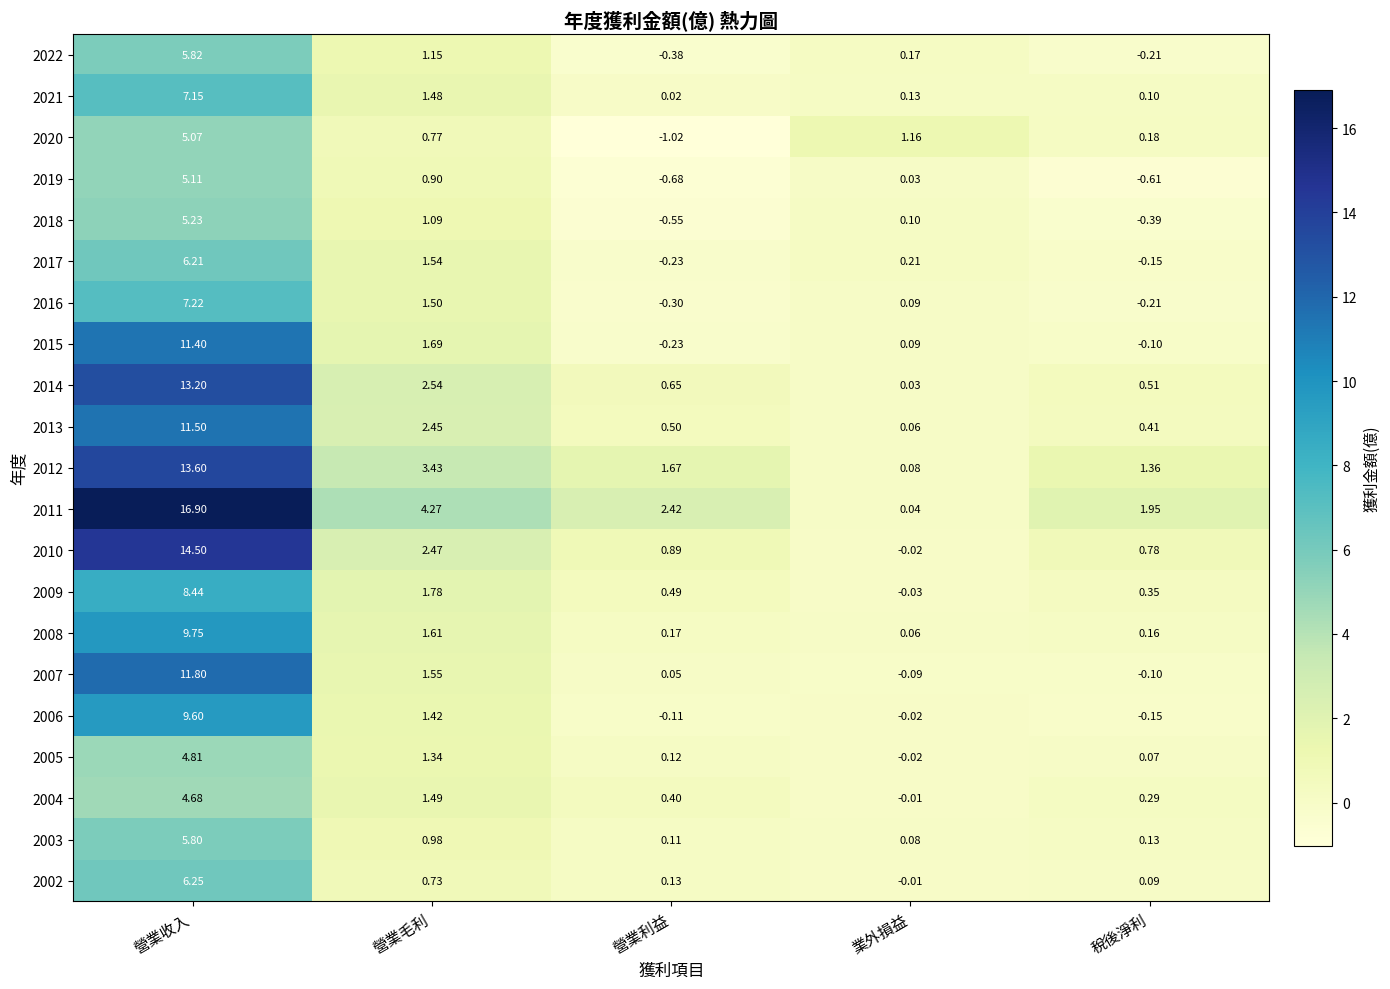

At which category is the sum across all series the highest?

營業收入